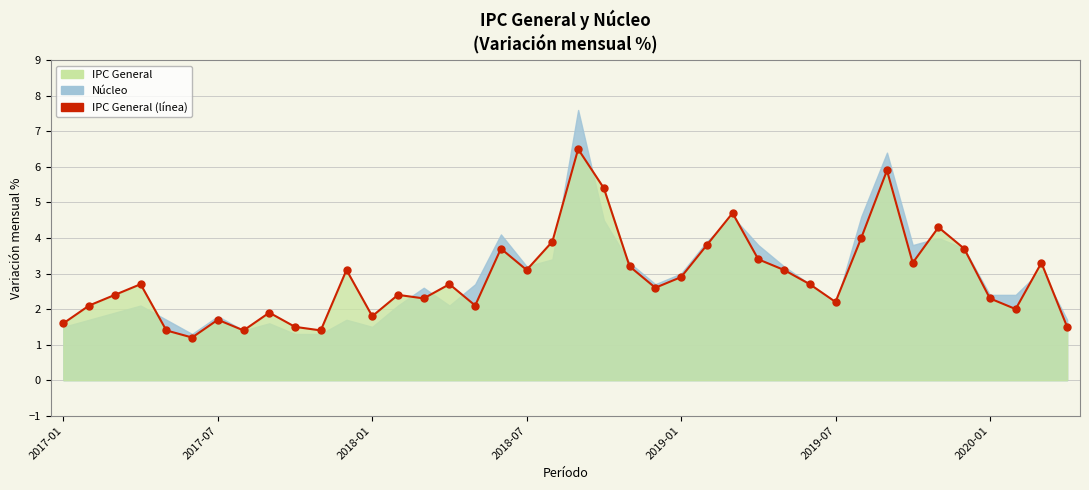

How many intersections are there between IPC General and Nucleo?

8